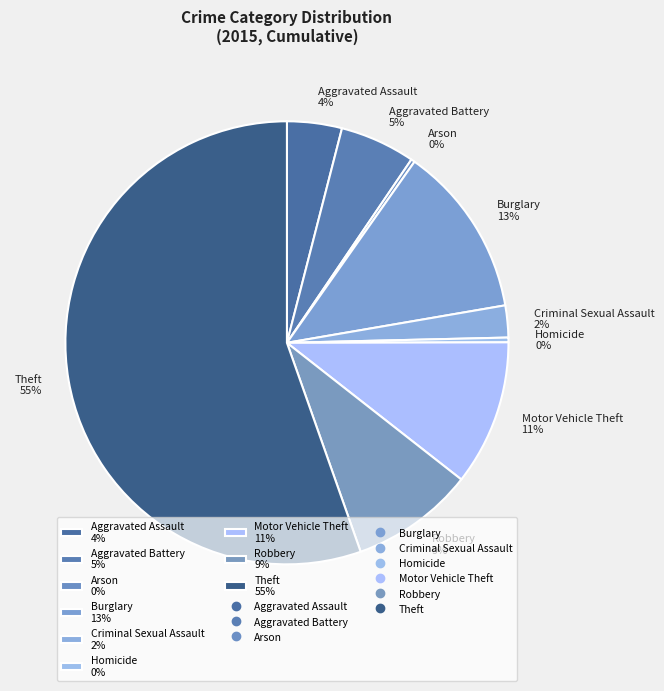

Is the sum of Aggravated Assault 4% and Theft 55% greater than half?

Yes